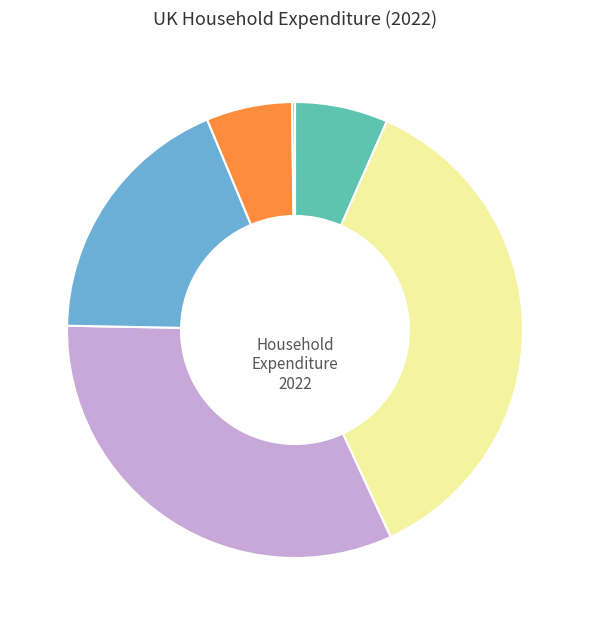

Is there a majority slice in this chart?

No